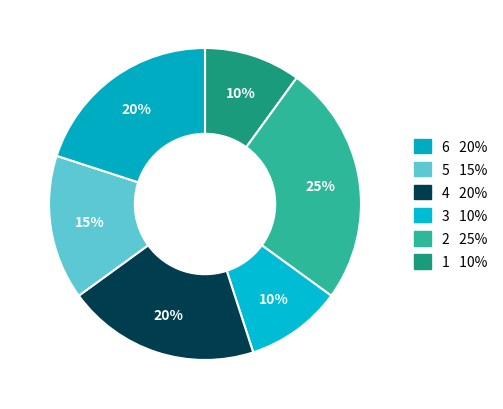

Rank the categories by value from highest to lowest.

2, 4, 6, 5, 1, 3